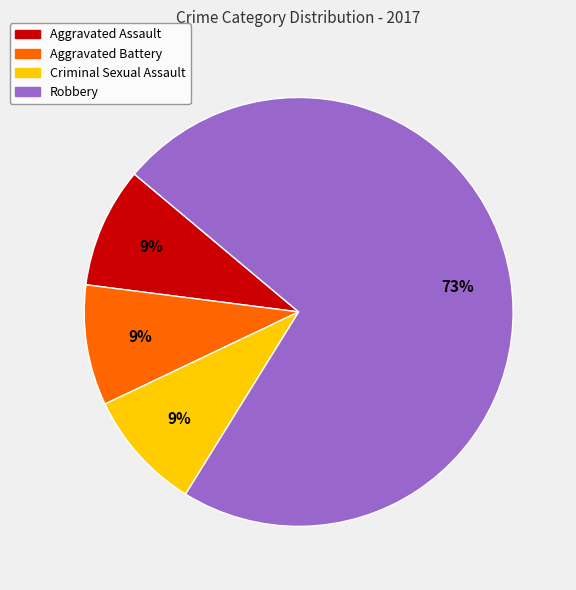

Which has a higher value, Robbery or Aggravated Battery?

Robbery